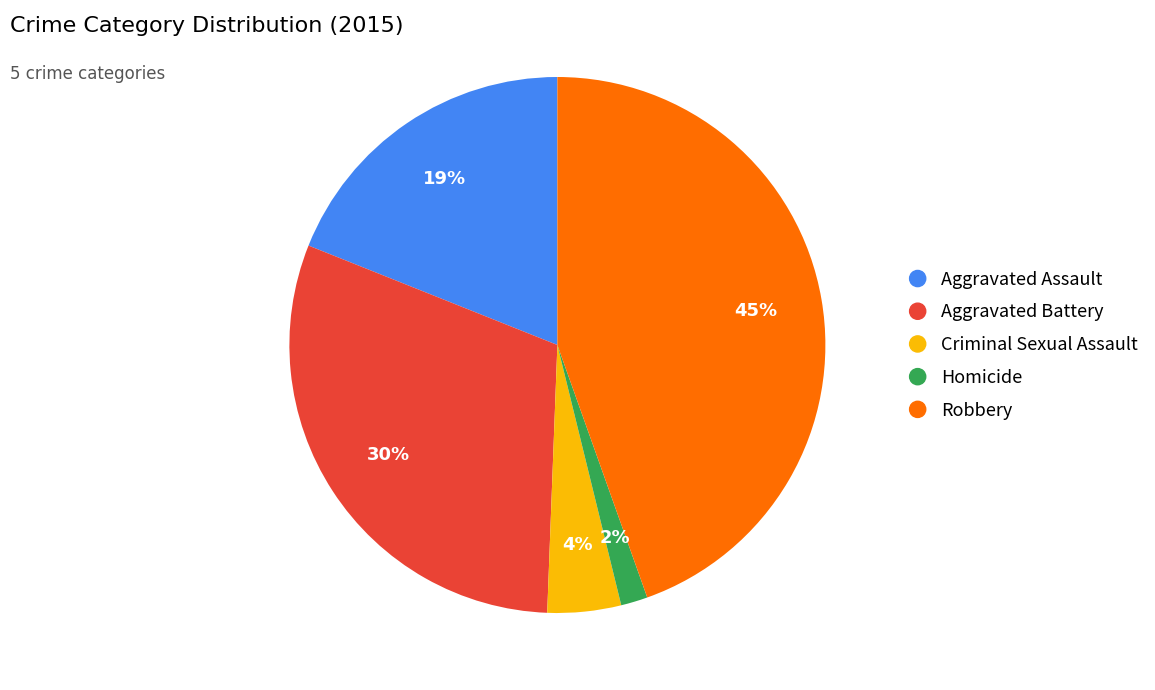

Does Robbery account for over 50% of the chart?

No